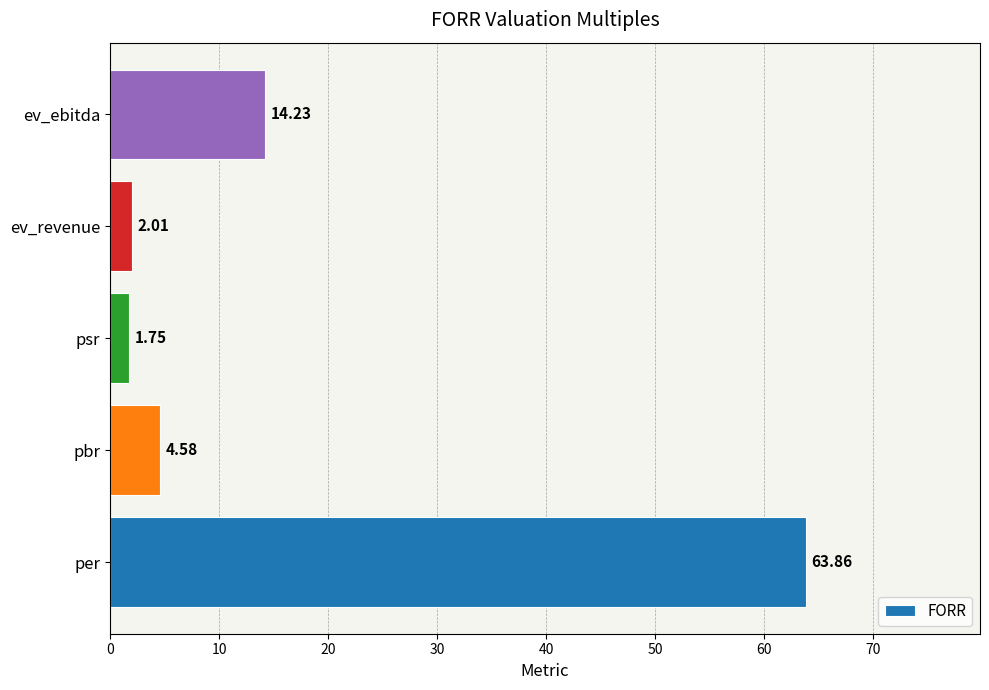

What is the difference between the maximum and minimum values?

62.1